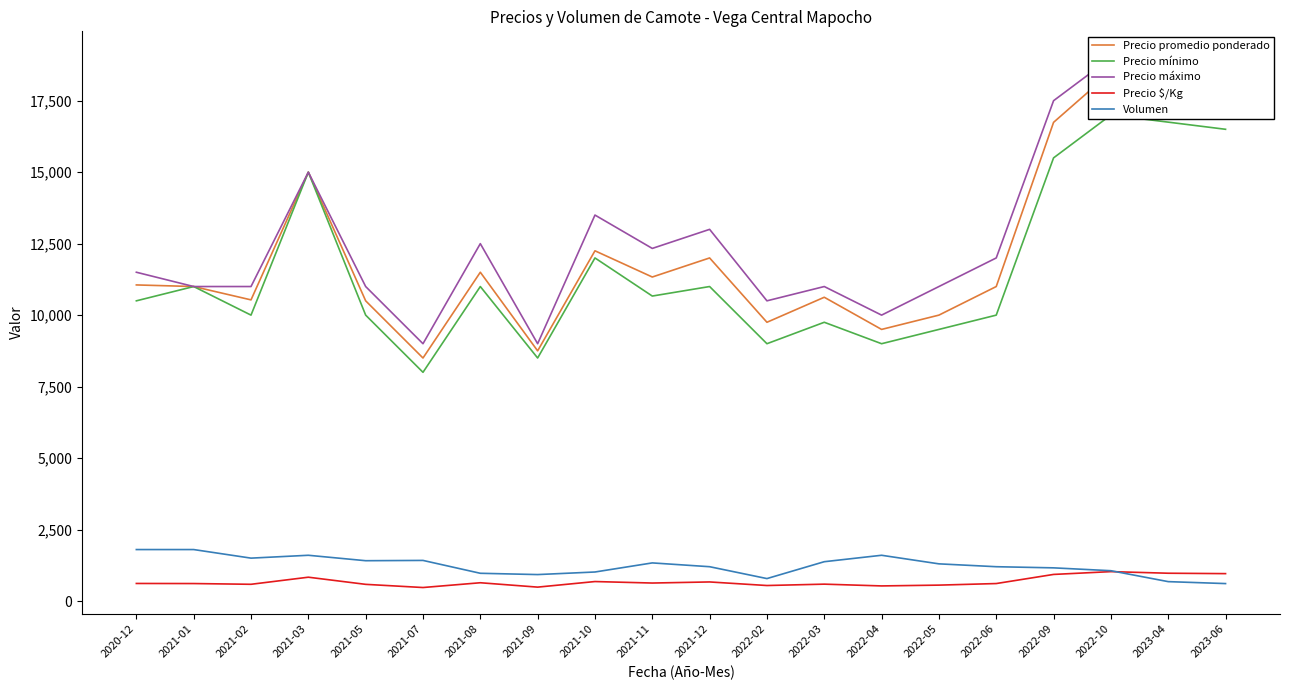

At which category does Precio máximo reach its first local peak?

2021-03